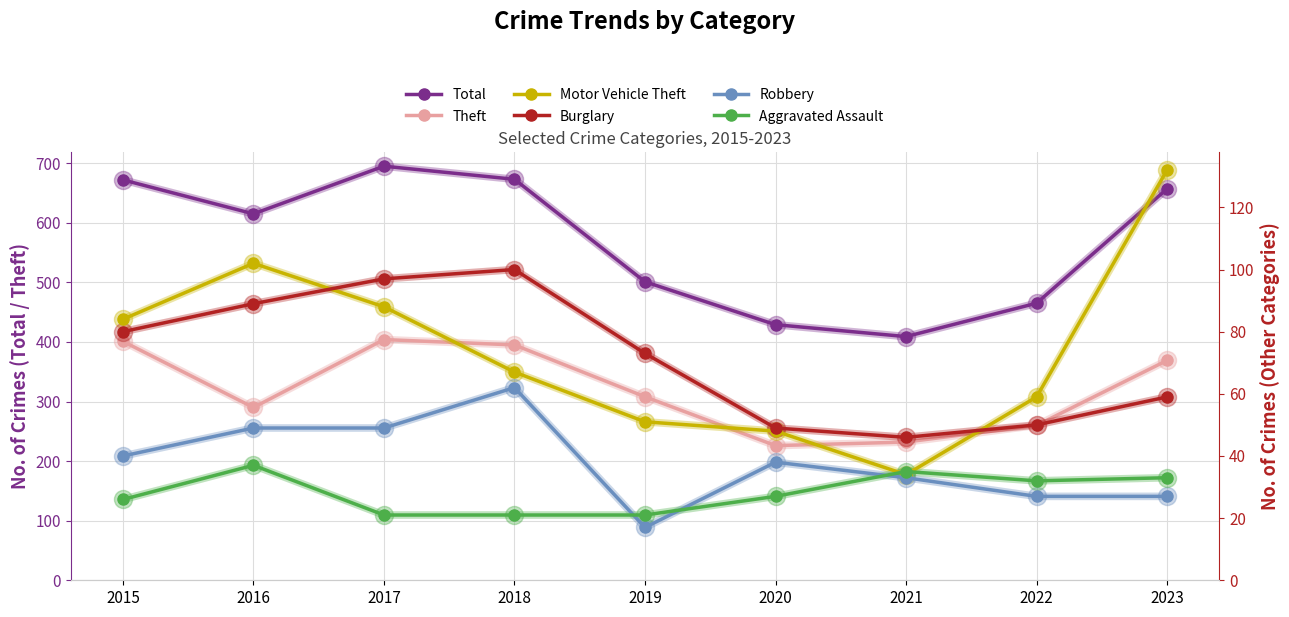

Which series changed the most between 2017 and 2019?

Total